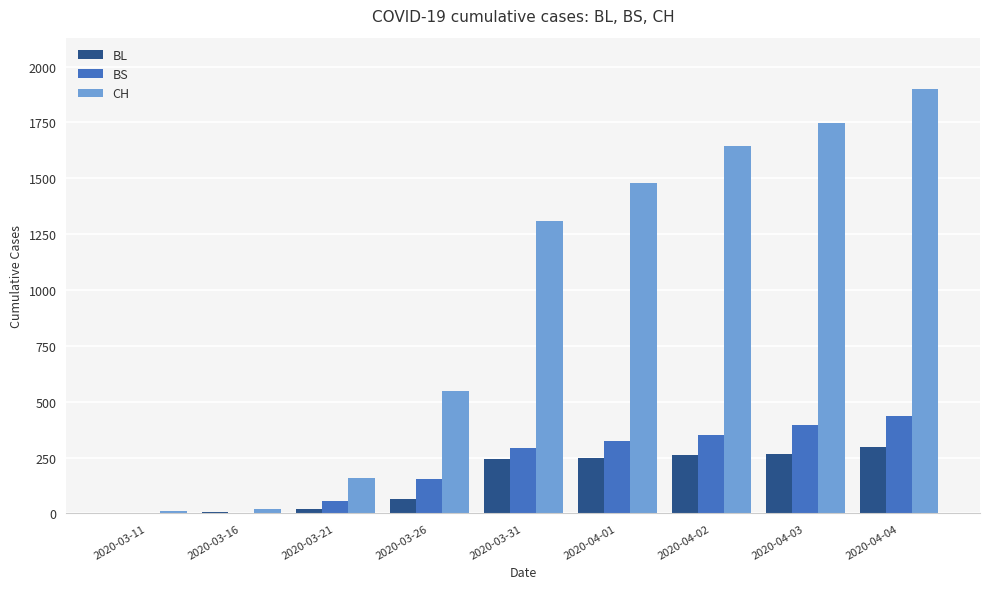

What is the highest value of the CH series?

1901